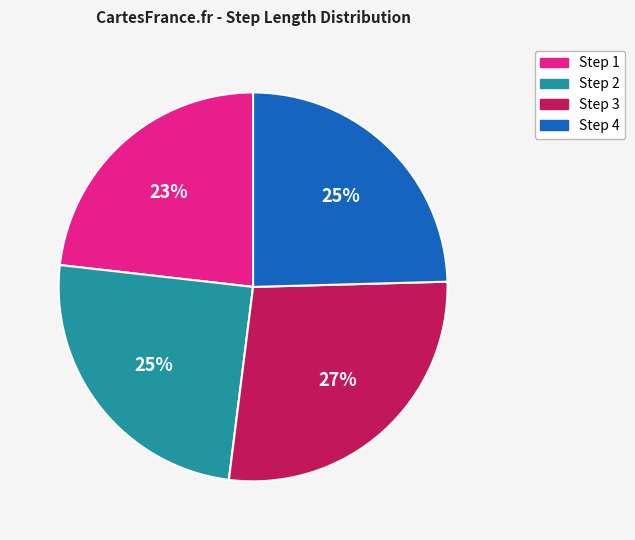

To the nearest percent, what percentage of the pie is Step 2?

25%